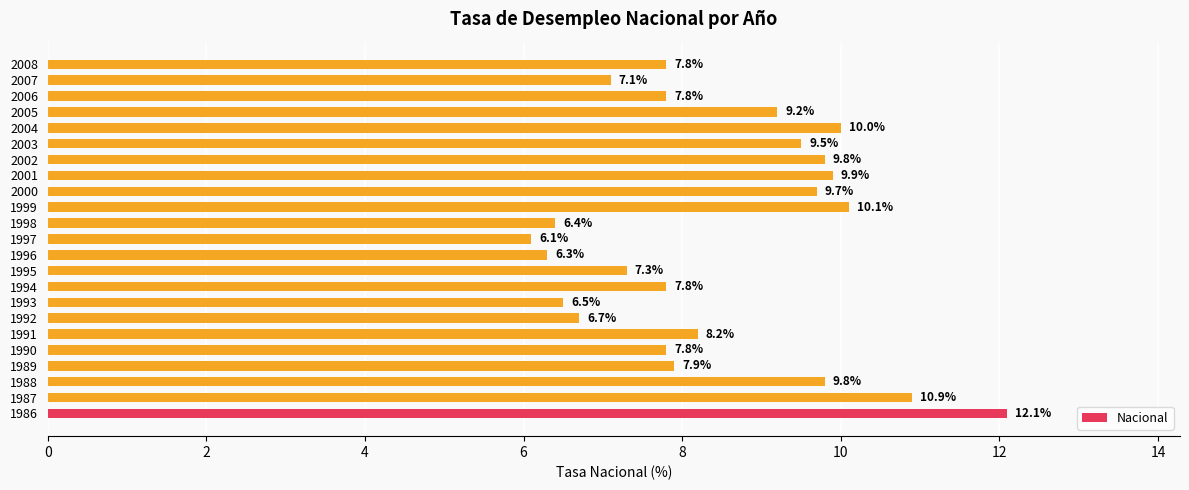

What is the maximum value shown in the chart?

12.1